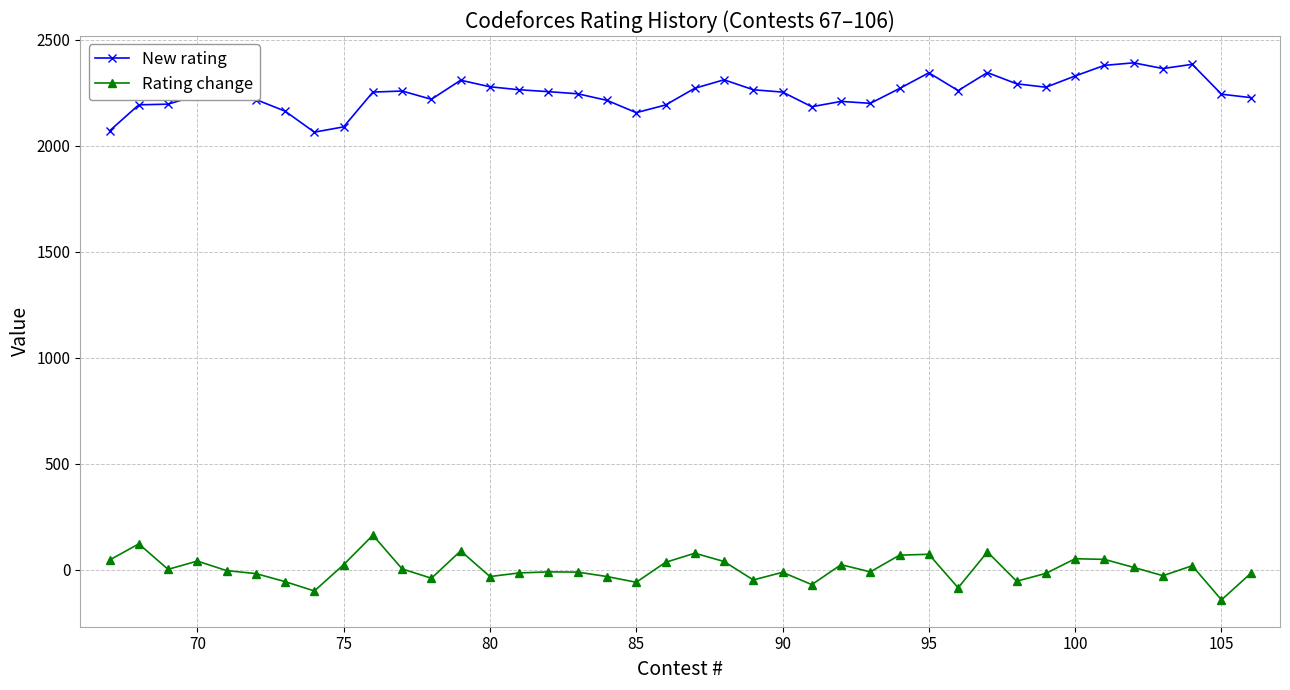

What is the lowest value of the Rating change series?

-141